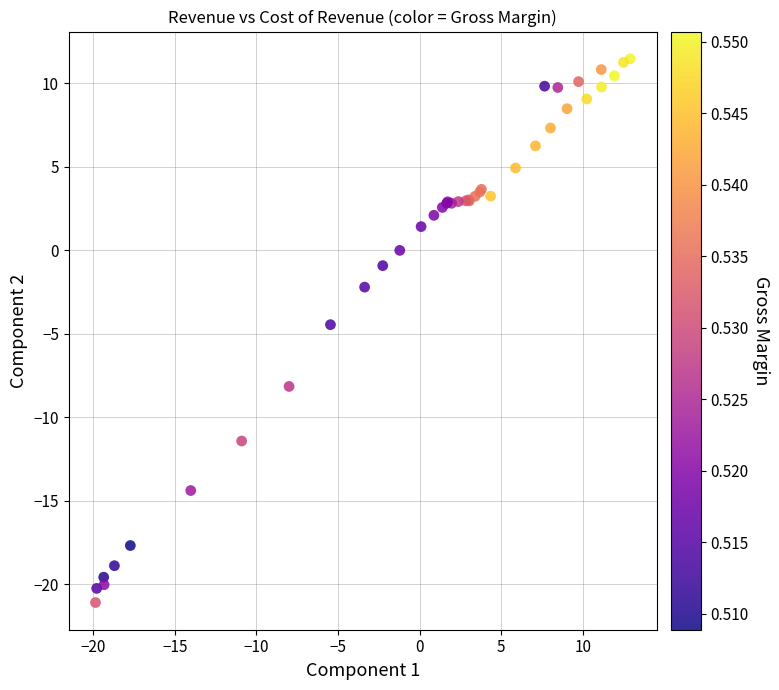

What Y value in the scatter plot is closest to -4?

-4.5